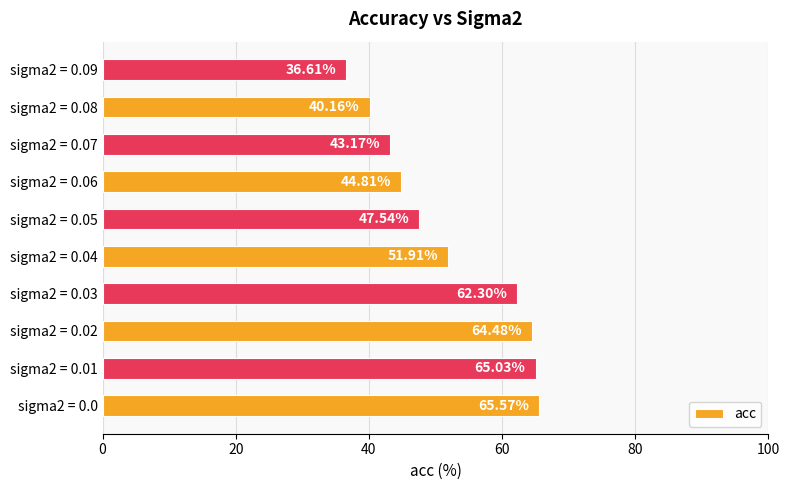

How many data points are above 51?

5